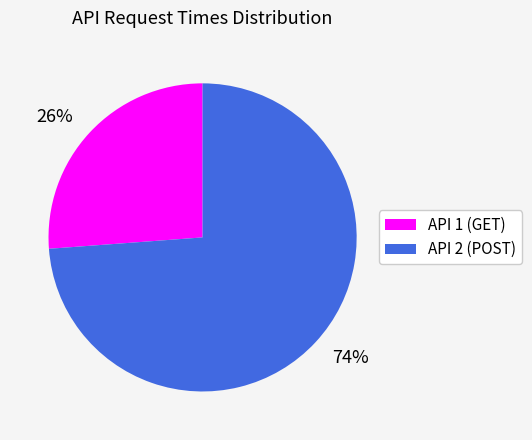

To the nearest percent, what is the average slice percentage?

50%